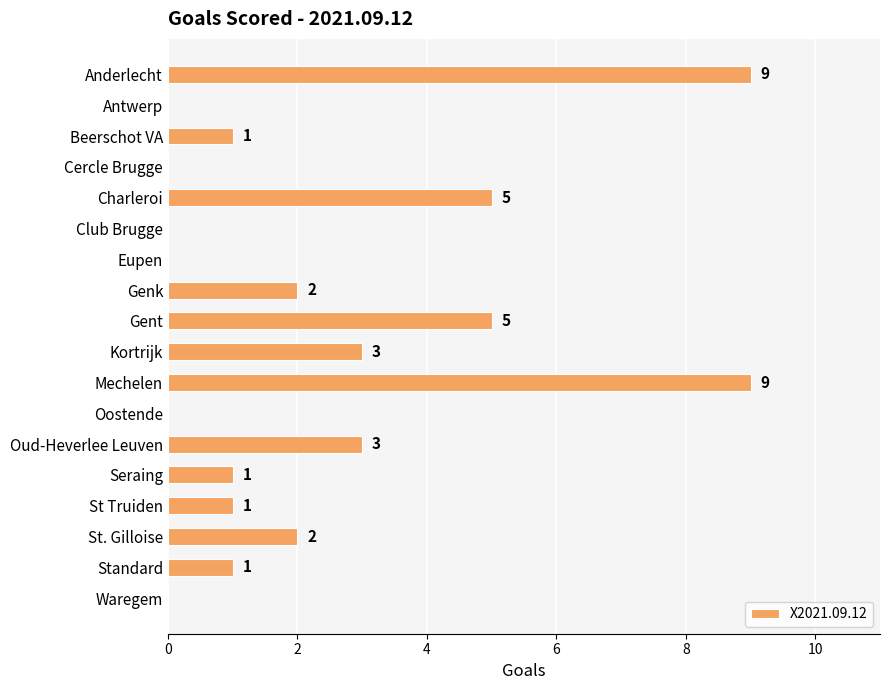

Between Genk and Eupen, which is larger?

Genk